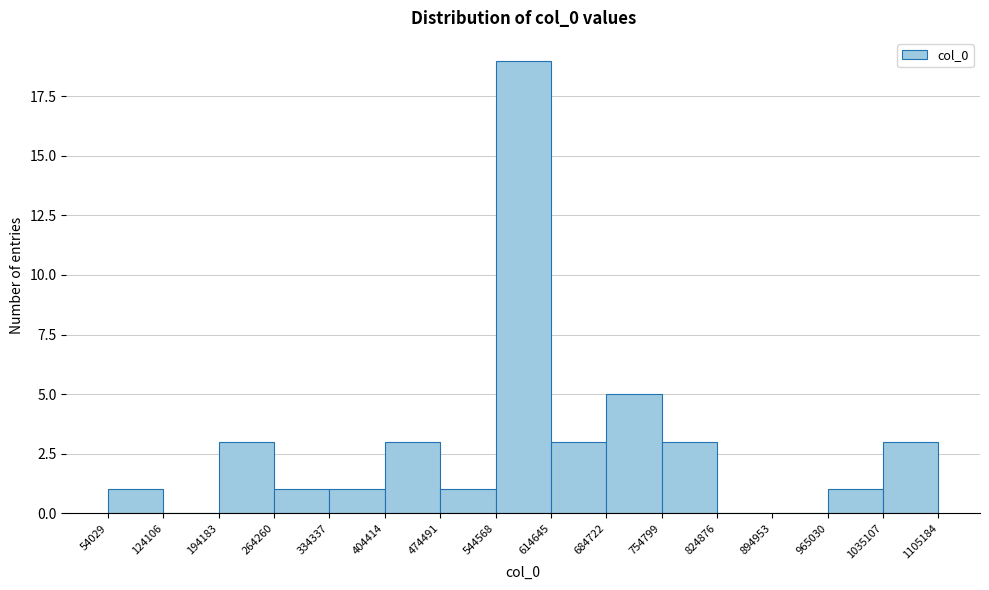

Reading left to right, list every bar in this chart as the range it spans on the x-axis followed by its height. The values are not printed on the chart, so give them approximately, as read against the axis.

54029 to 124106: 1
124106 to 194183: 0
194183 to 264260: 3
264260 to 334337: 1
334337 to 404414: 1
404414 to 474491: 3
474491 to 544568: 1
544568 to 614645: 19
614645 to 684722: 3
684722 to 754799: 5
754799 to 824876: 3
824876 to 894953: 0
894953 to 965030: 0
965030 to 1035107: 1
1035107 to 1105184: 3